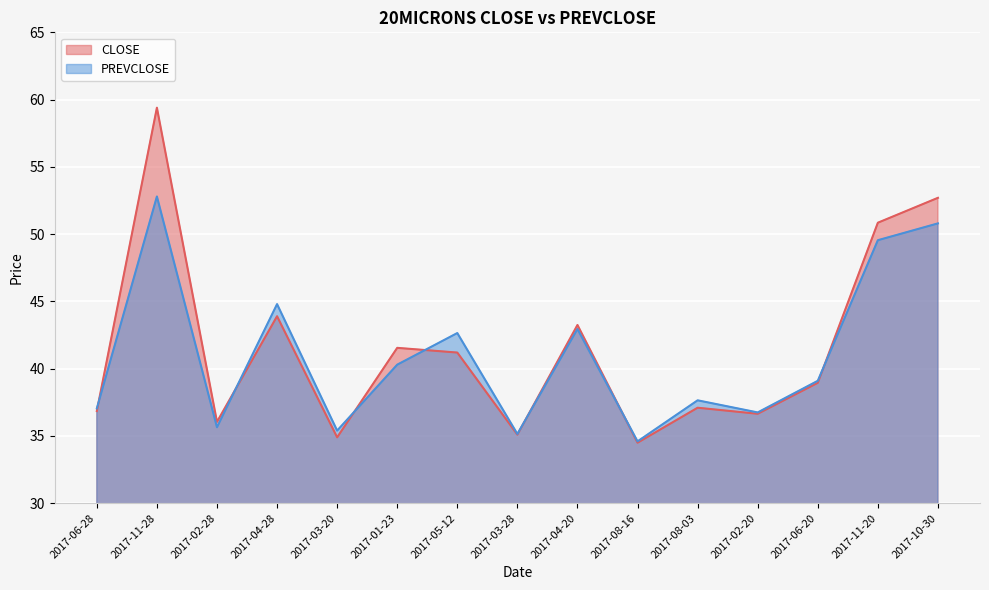

List the series in order of their overall mean, highest first.

CLOSE, PREVCLOSE